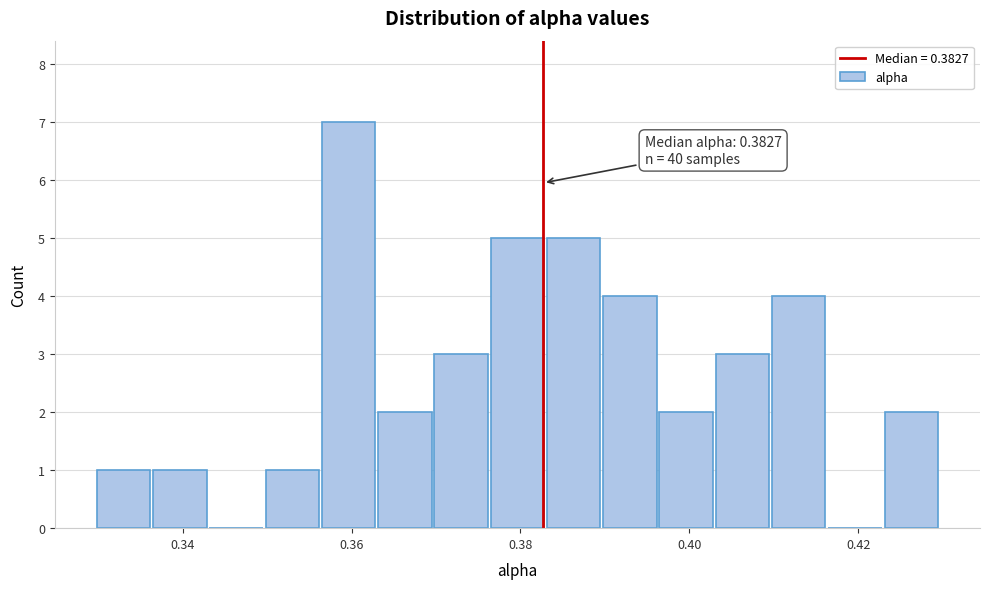

Around what value on the x-axis is the tallest bar? Give the approximate position of its centre, as read against the axis.

0.360